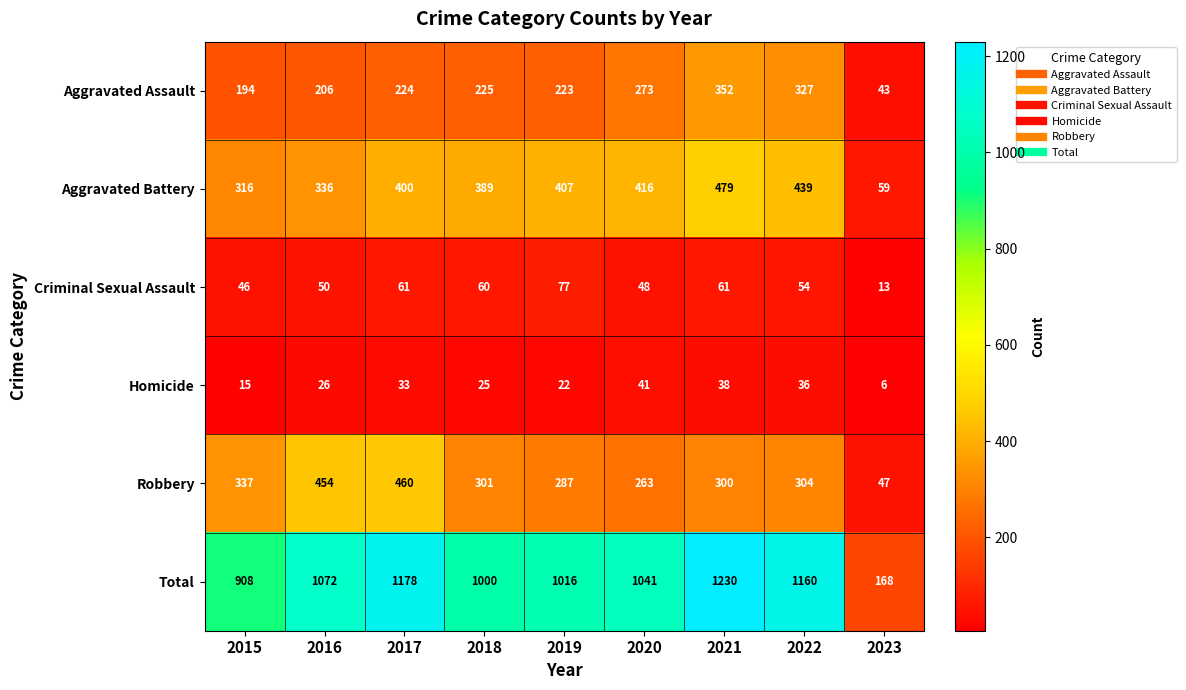

What is the sum of the Aggravated Assault values at 2020 and 2017?

497